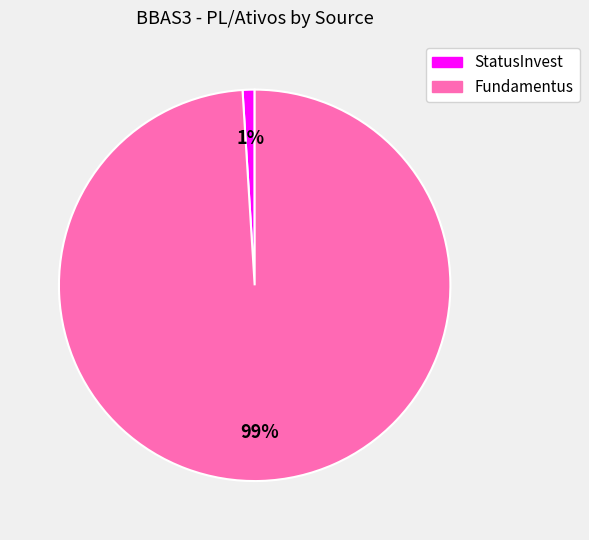

True or false: Fundamentus accounts for 85% of the total.

False